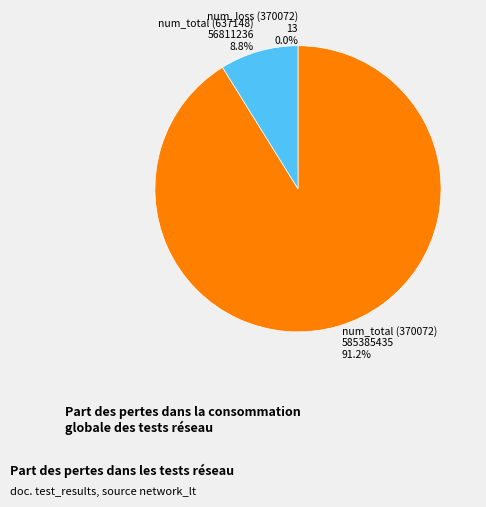

Is it true that 370072_163942_041023 is 90% of the pie?

False